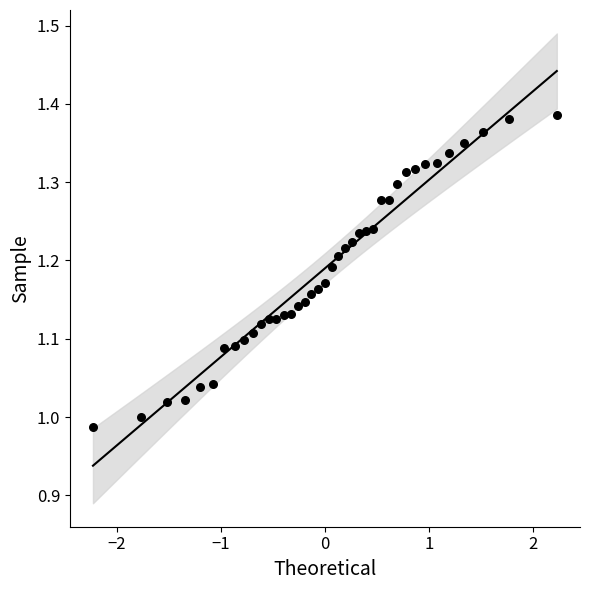

What is the range of X values (max minus min)?

4.5